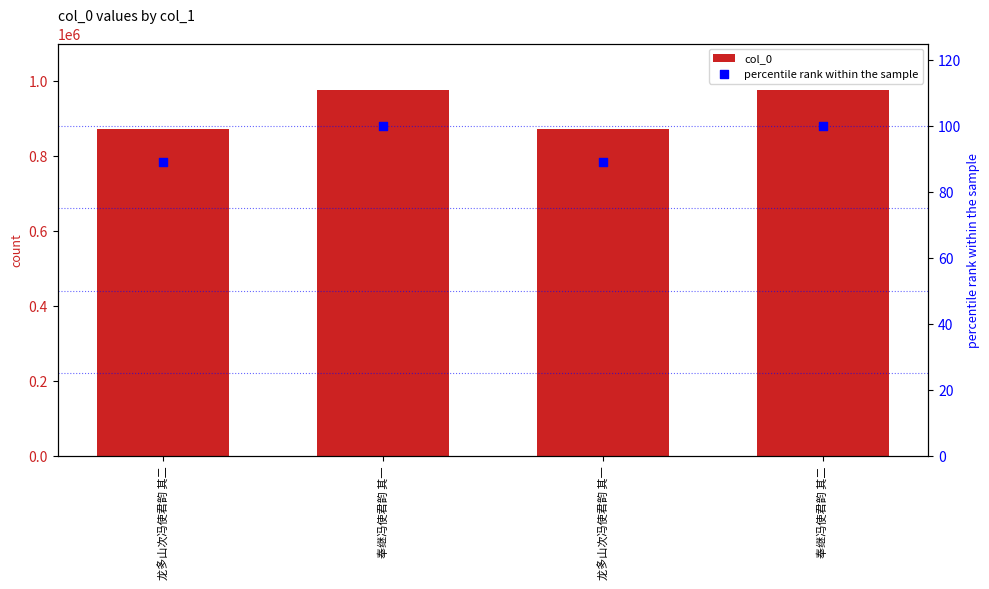

At which category is the sum across all series the highest?

奉继冯使君韵 其一